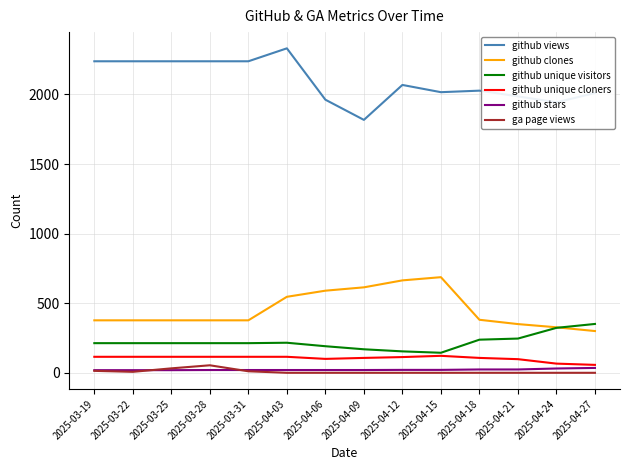

What position from the right is 2025-04-12?

6